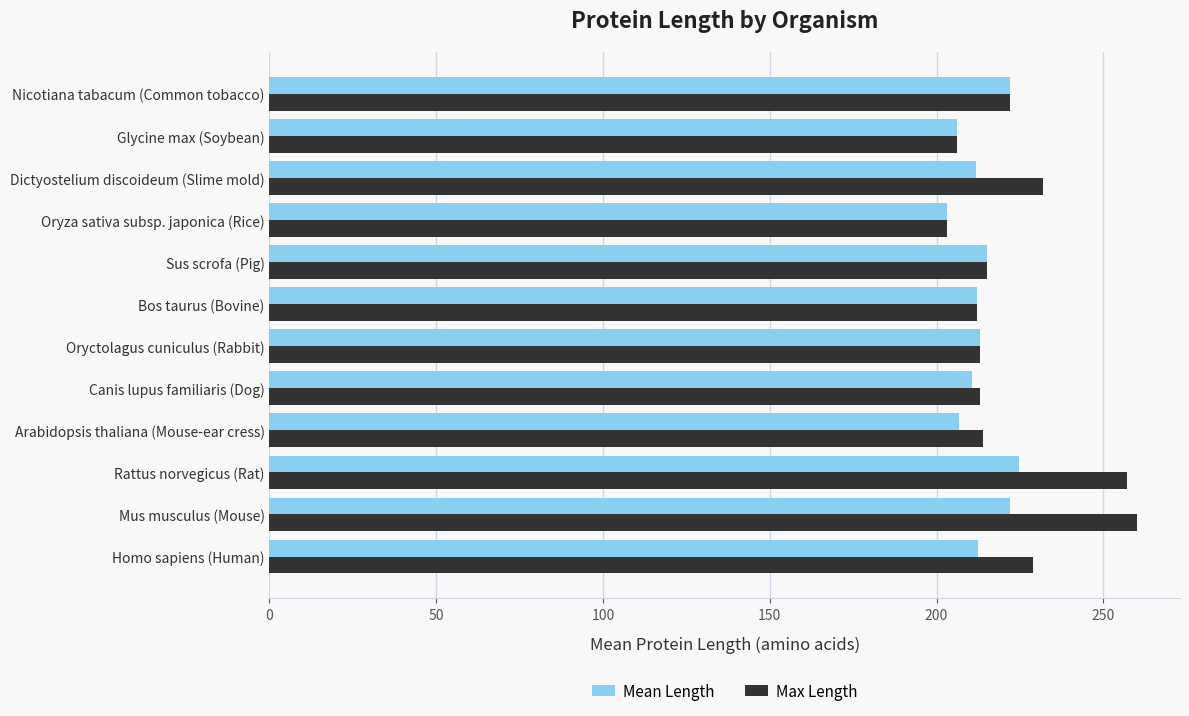

What is the difference between the second highest and second lowest values in the Max Length series?

51.0